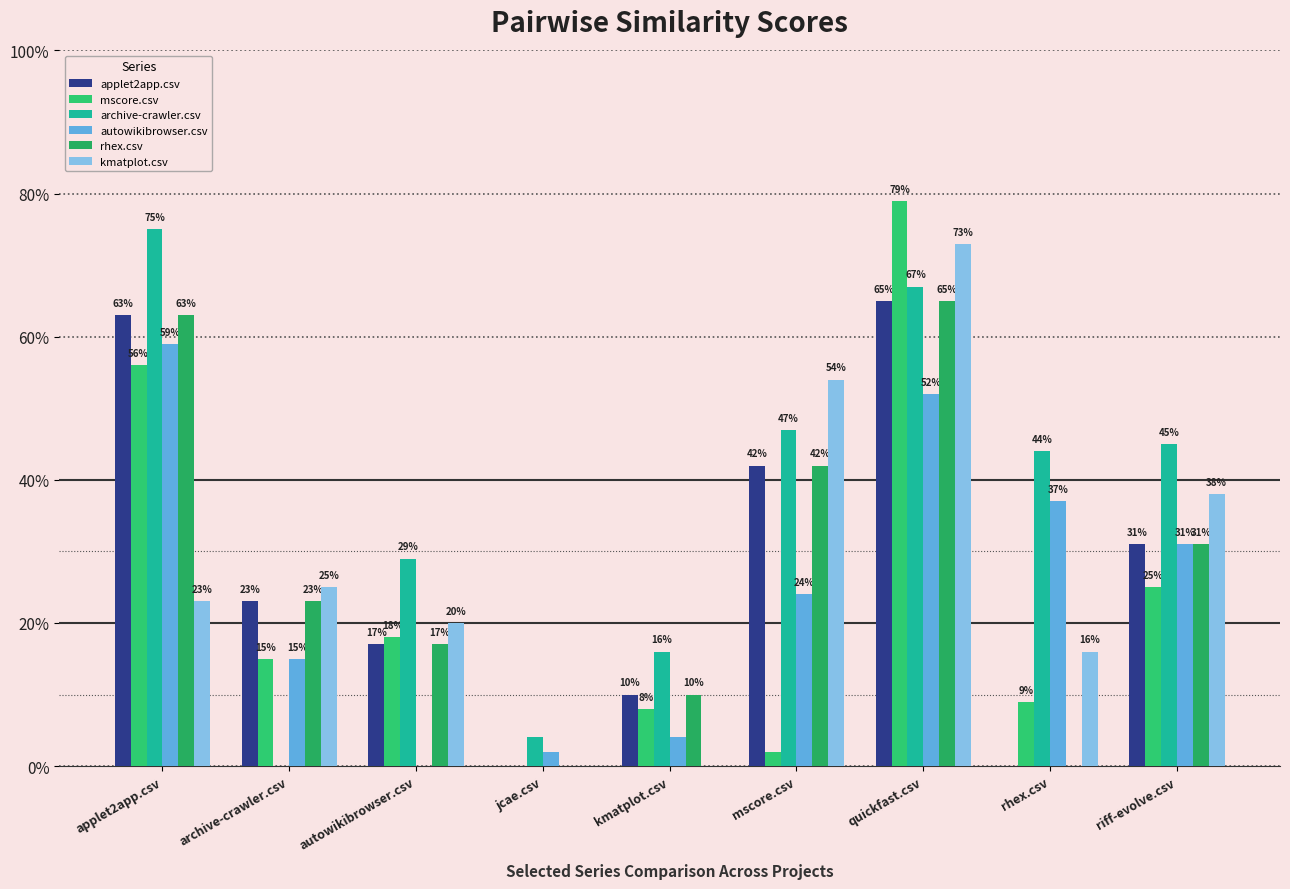

What are all the series names shown in the legend?

applet2app.csv, mscore.csv, archive-crawler.csv, autowikibrowser.csv, rhex.csv, kmatplot.csv